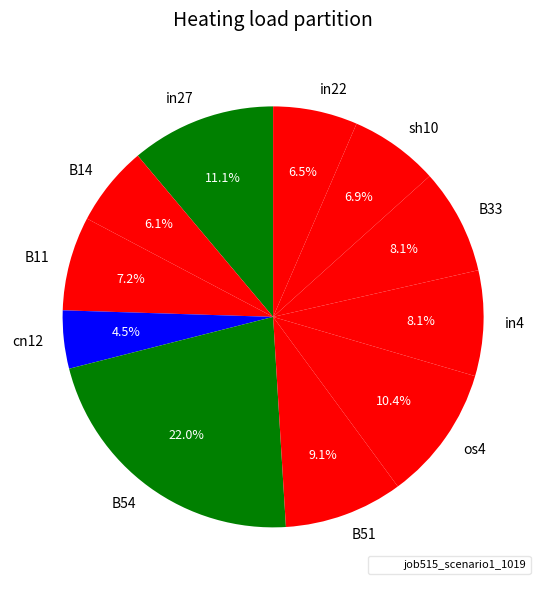

Does any single category account for the majority?

No